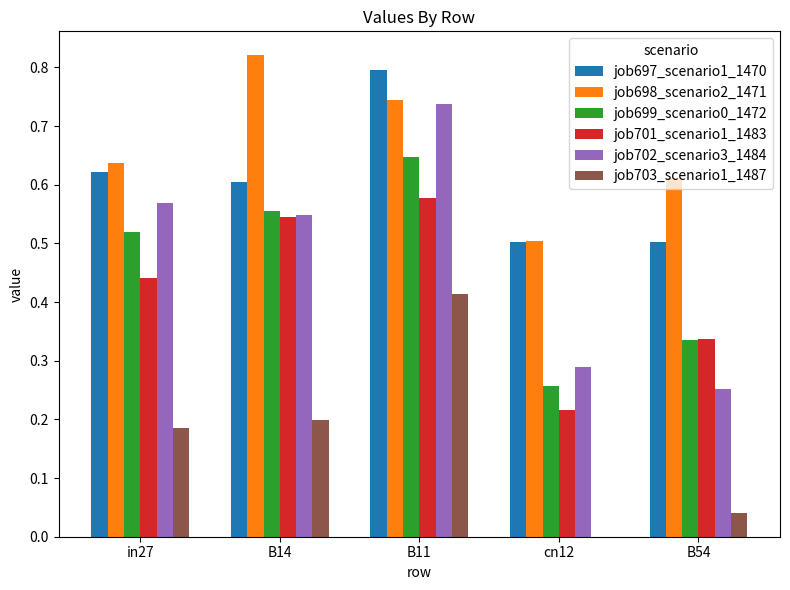

What is the total value across all series at B14?

3.3